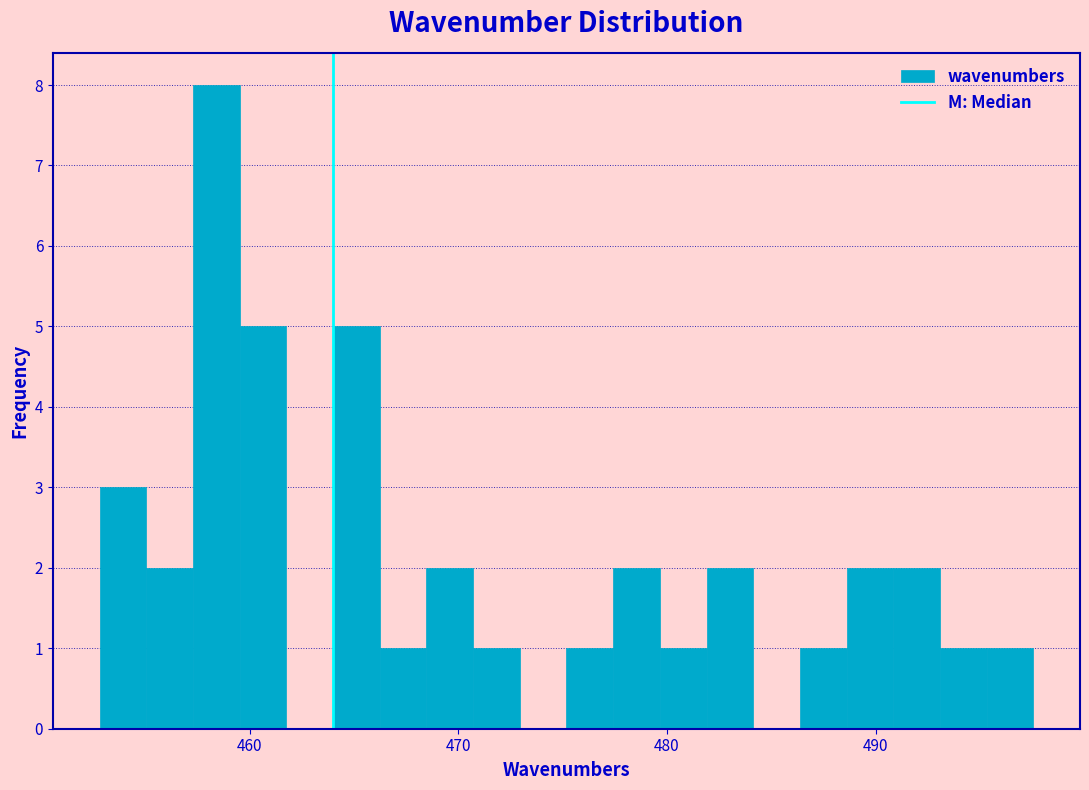

Around what value on the x-axis is the tallest bar? Give the approximate position of its centre, as read against the axis.

458